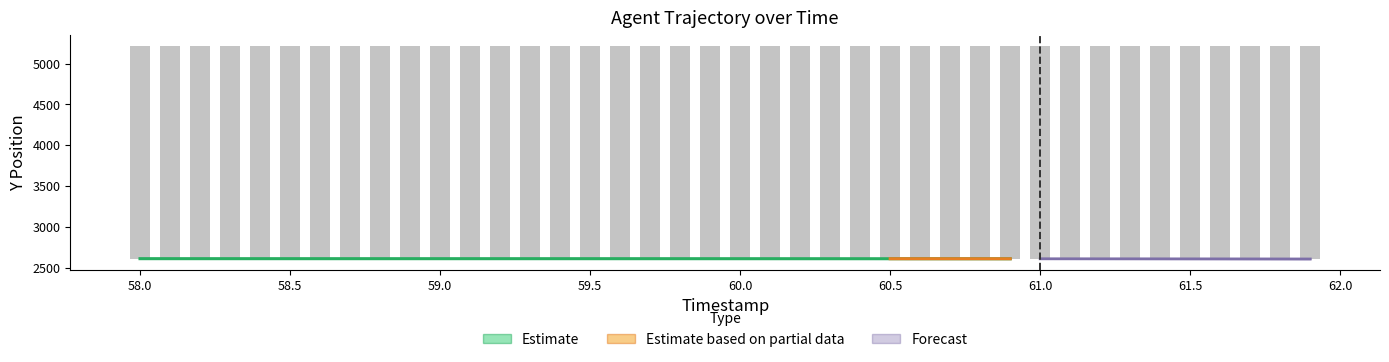

What is the difference between the second highest and minimum values in the Y series?

4.0